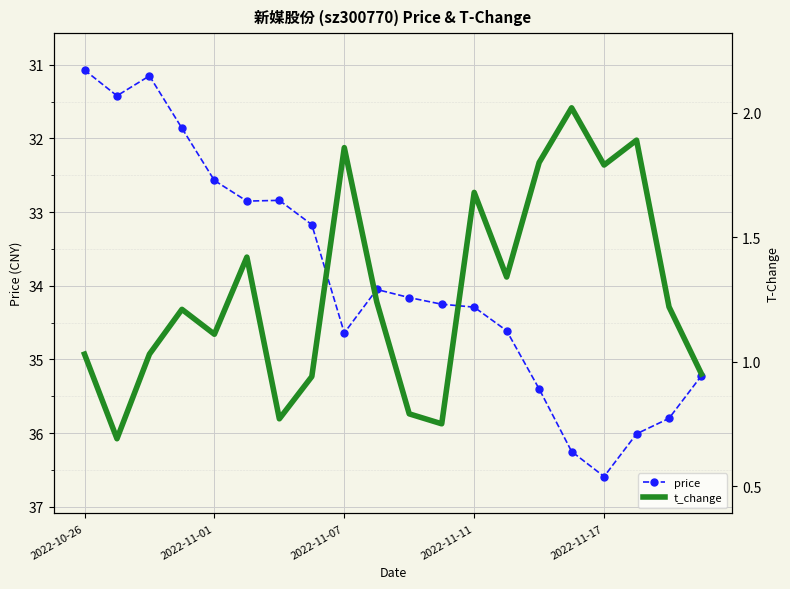

In t_change, how many points are lower than both neighbors (excluding endpoints)?

6